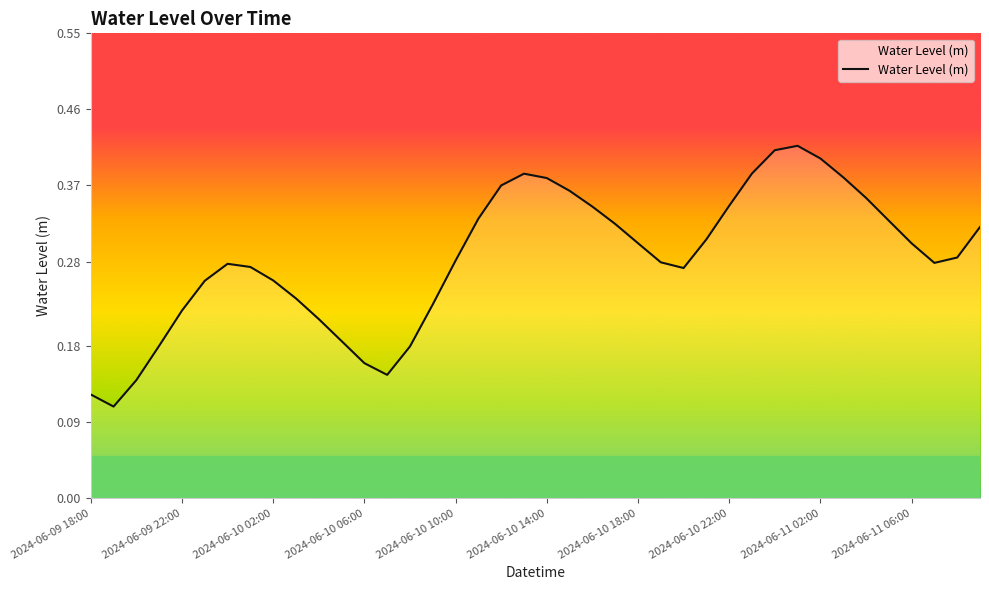

How many lines are shown in the chart?

1